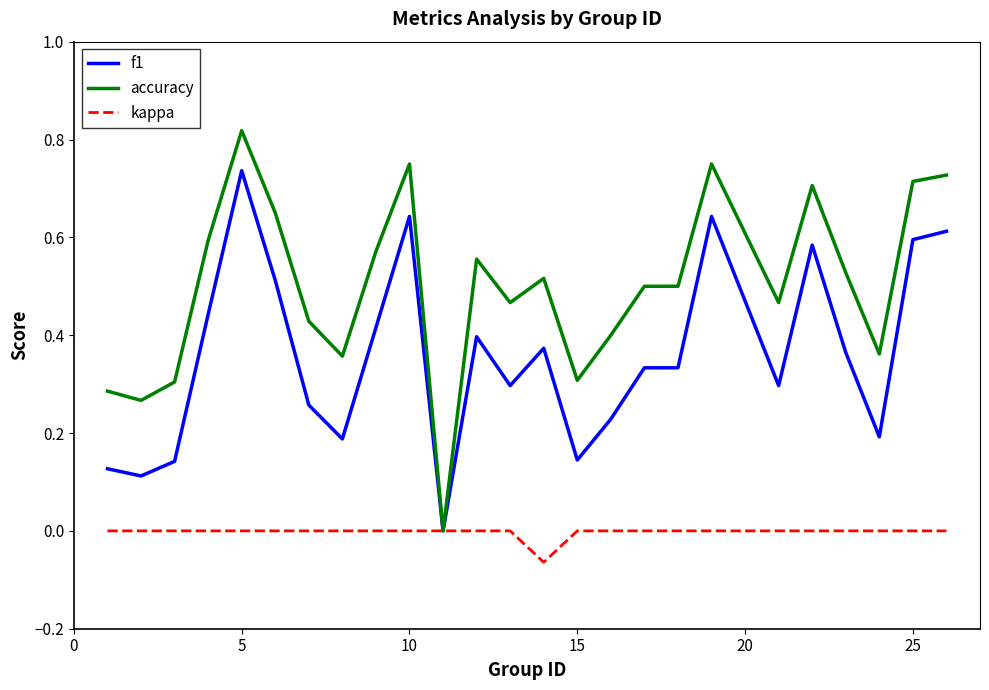

How many accuracy values are between 0 and 1?

25